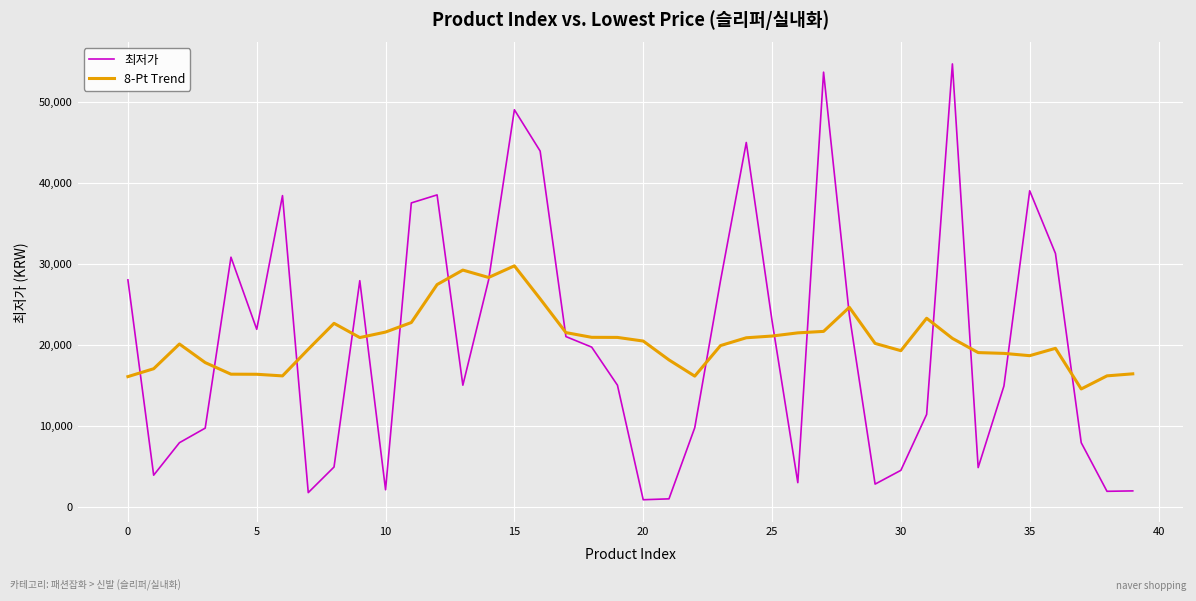

Rank the series by their maximum value, from lowest to highest.

8-Pt Trend, 최저가